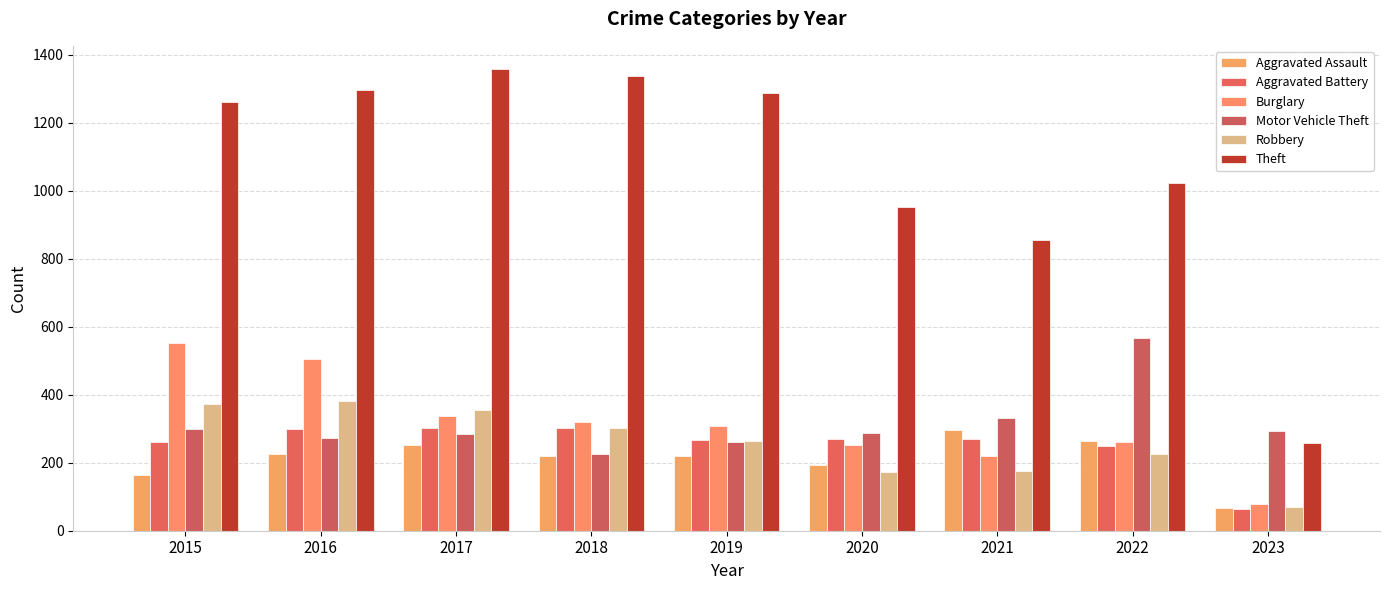

Reading left to right, transcribe all the data shown in this chart.

Aggravated Assault: 164	225	251	220	220	192	295	264	66
Aggravated Battery: 260	298	303	302	267	269	270	248	65
Burglary: 552	505	339	319	308	252	220	261	80
Motor Vehicle Theft: 299	272	285	225	262	287	332	567	292
Robbery: 372	381	356	302	264	174	175	226	71
Theft: 1263	1297	1359	1337	1288	954	856	1023	259